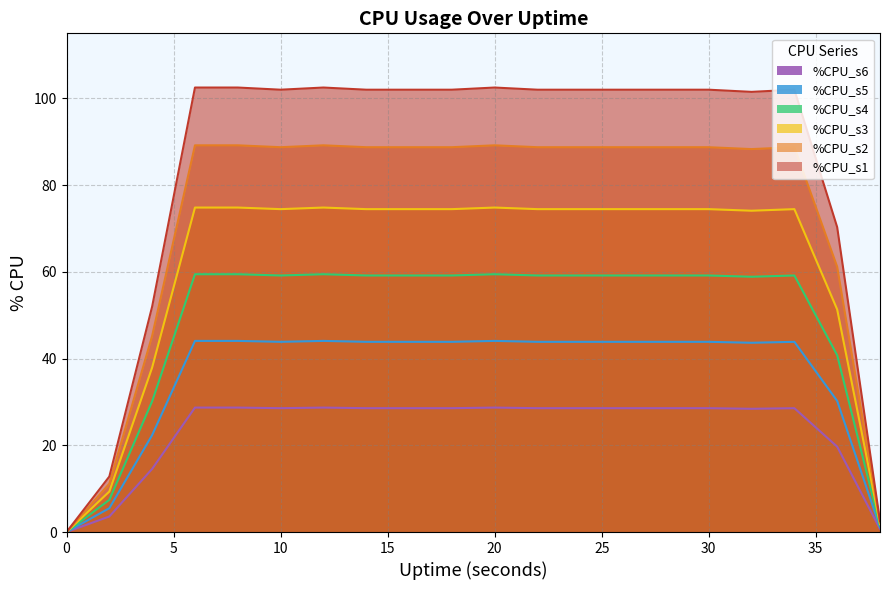

Reading left to right, list all the values displayed in this chart.

%CPU_s1: 0=0.0	2=7.4	4=30.2	6=59.4	8=59.4	10=59.2	12=59.4	14=59.2	16=59.2	18=59.2	20=59.4	22=59.2	24=59.2	26=59.2	28=59.2	30=59.2	32=58.9	34=59.2	36=40.8	38=1.4
%CPU_s2: 0=0.0	2=5.5	4=22.4	6=44.1	8=44.1	10=43.9	12=44.1	14=43.9	16=43.9	18=43.9	20=44.1	22=43.9	24=43.9	26=43.9	28=43.9	30=43.9	32=43.6	34=43.9	36=30.2	38=1.1
%CPU_s3: 0=0.0	2=9.3	4=38.0	6=74.8	8=74.8	10=74.5	12=74.8	14=74.5	16=74.5	18=74.5	20=74.8	22=74.5	24=74.5	26=74.5	28=74.5	30=74.5	32=74.1	34=74.5	36=51.3	38=1.8
%CPU_s4: 0=0.0	2=11.1	4=45.2	6=89.2	8=89.2	10=88.7	12=89.2	14=88.7	16=88.7	18=88.7	20=89.2	22=88.7	24=88.7	26=88.7	28=88.7	30=88.7	32=88.3	34=88.7	36=61.2	38=2.2
%CPU_s5: 0=0.0	2=3.6	4=14.6	6=28.7	8=28.7	10=28.6	12=28.7	14=28.6	16=28.6	18=28.6	20=28.7	22=28.6	24=28.6	26=28.6	28=28.6	30=28.6	32=28.4	34=28.6	36=19.7	38=0.7
%CPU_s6: 0=0.0	2=12.8	4=52.0	6=102.5	8=102.5	10=102.0	12=102.5	14=102.0	16=102.0	18=102.0	20=102.5	22=102.0	24=102.0	26=102.0	28=102.0	30=102.0	32=101.5	34=102.0	36=70.3	38=2.5